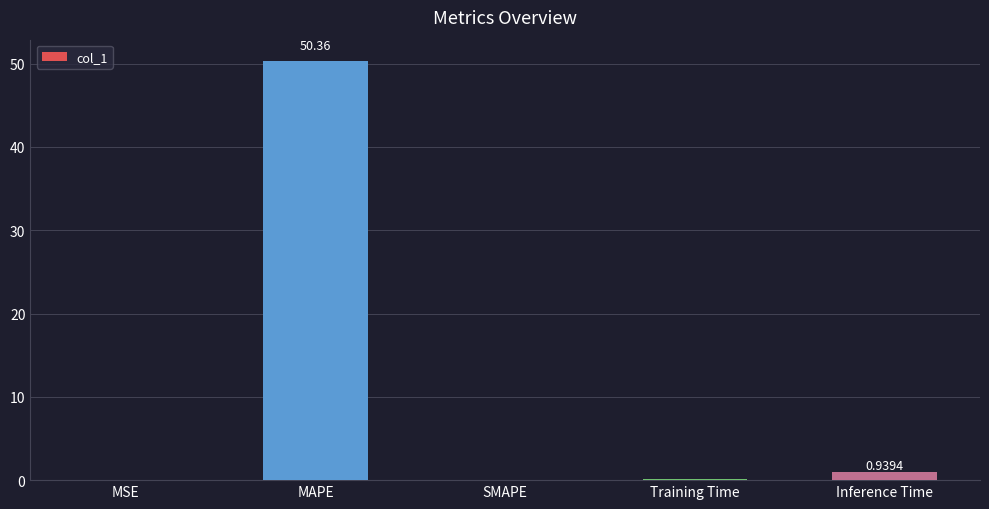

Between Inference Time and MAPE, which is larger?

MAPE